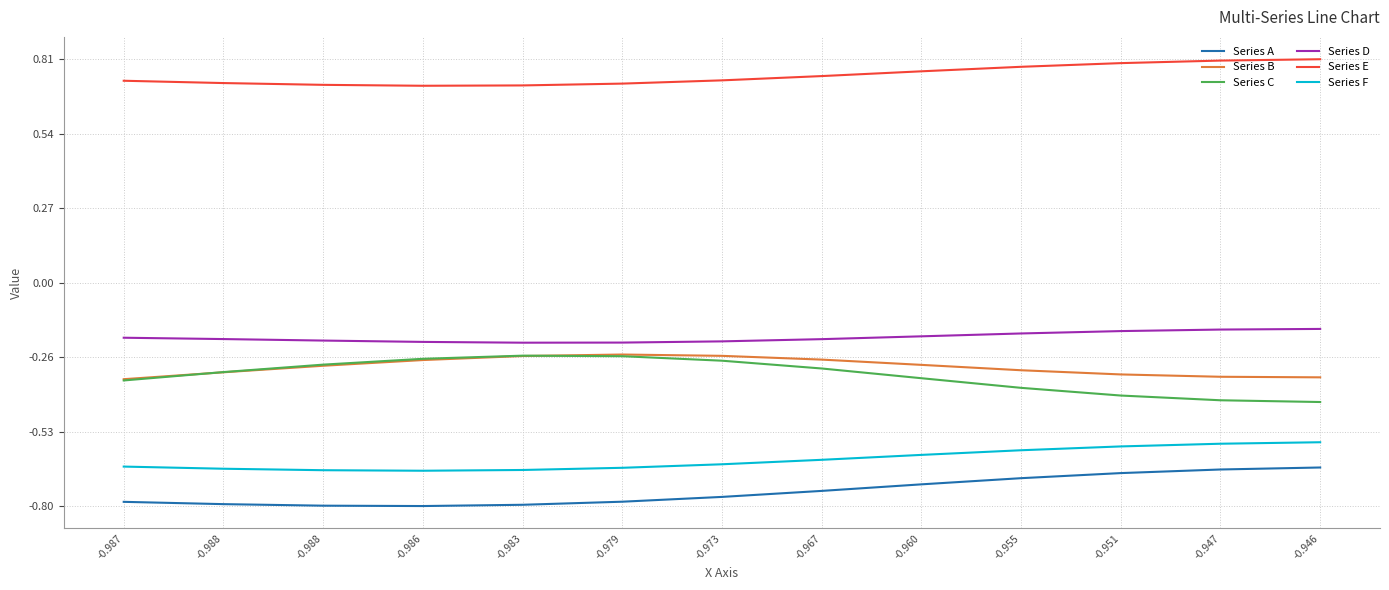

True or false: Series D has a value of -0.2 at -0.983.

True